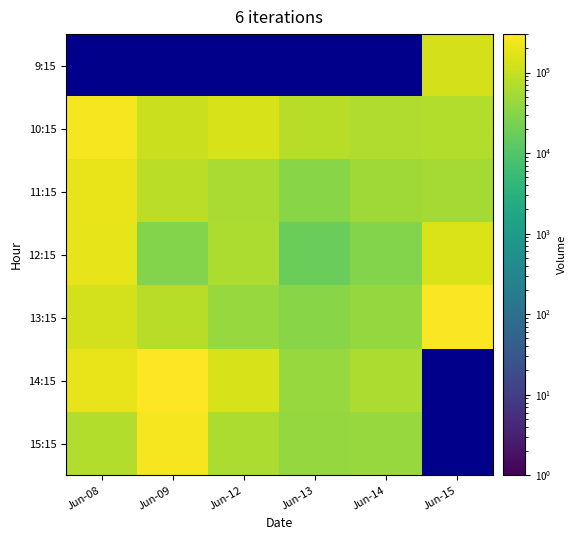

True or false: 10:15 has a value of 31994.1 at Jun-15.

False